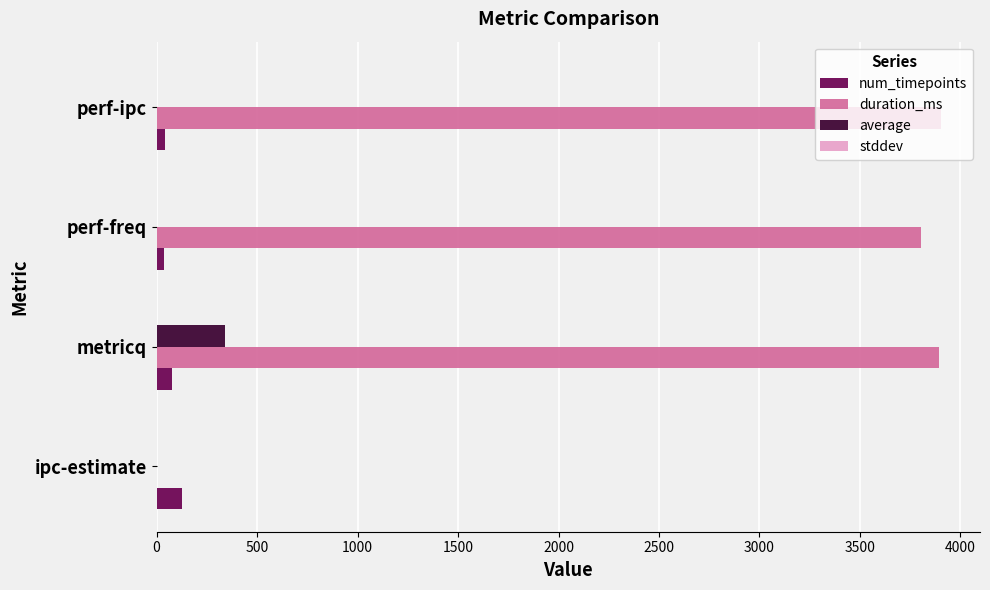

What is the greatest value displayed?

3902.0